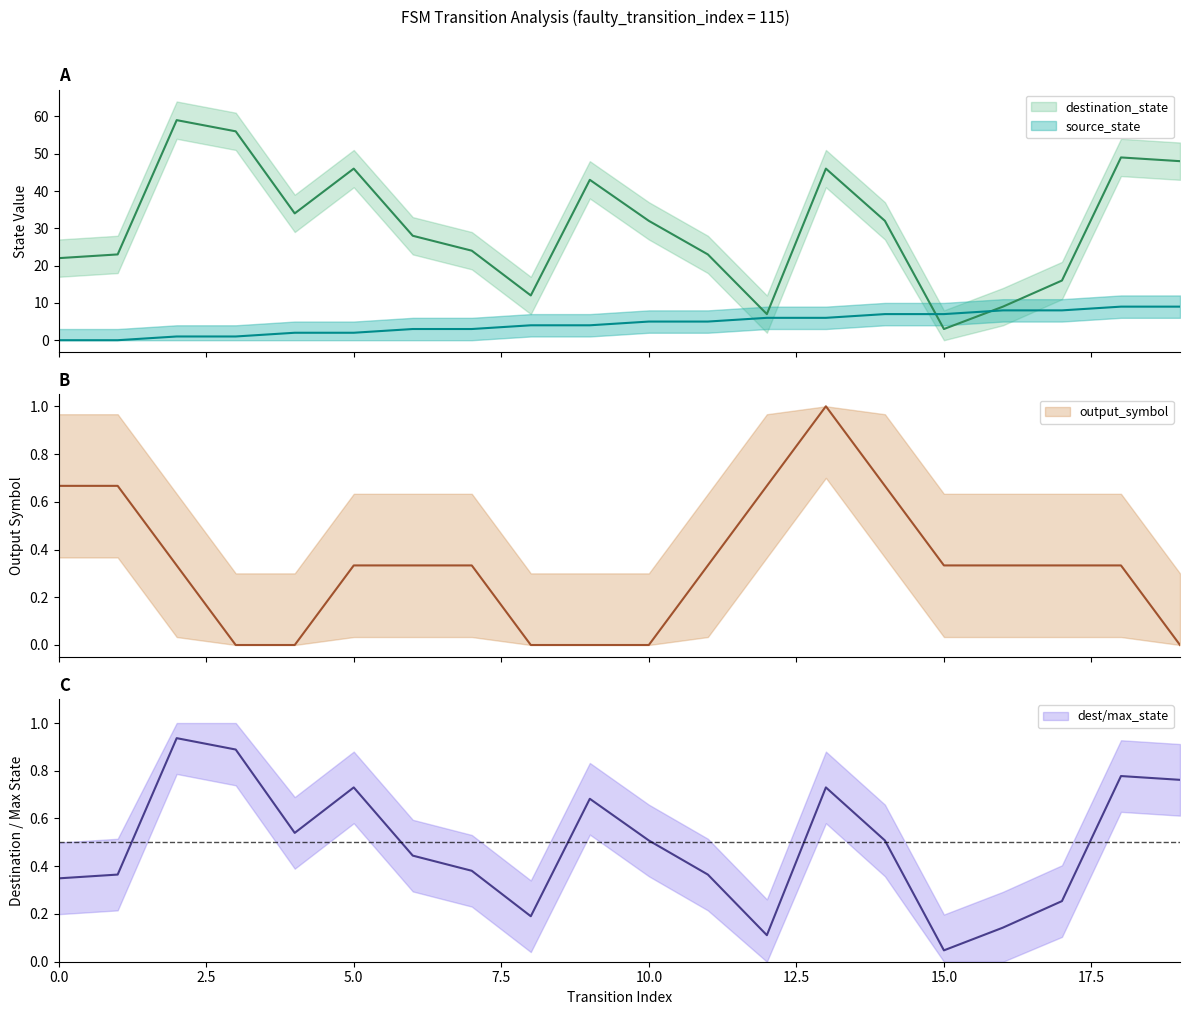

How many data points does each series have?

20